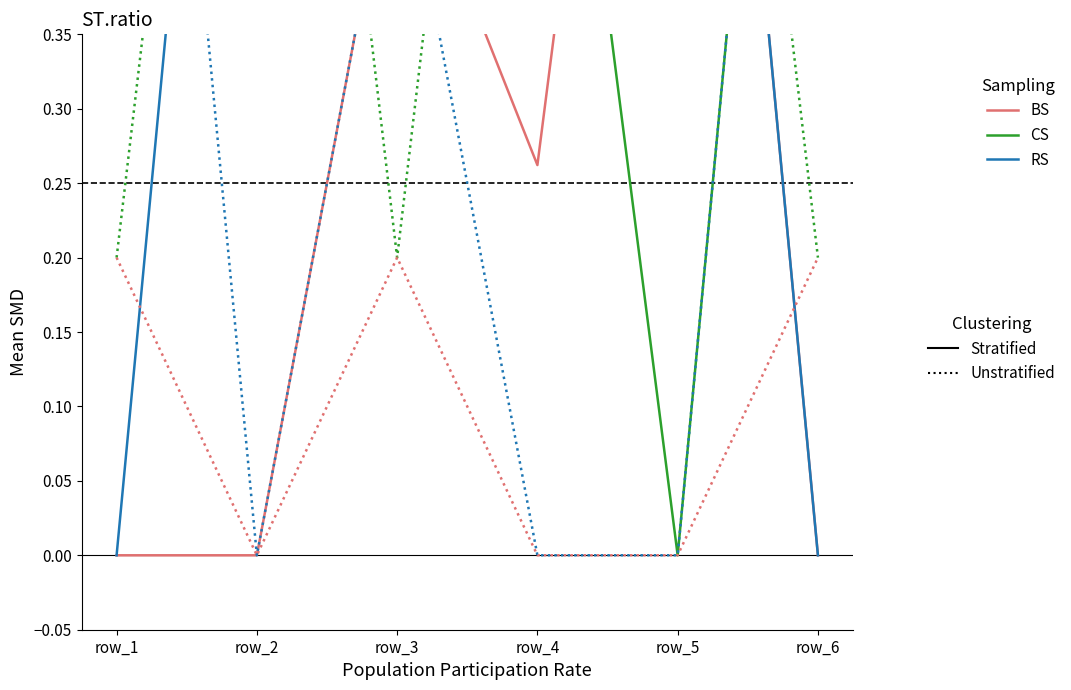

The value of CS (Stratified) at row_1 is 1.0. True or false?

True